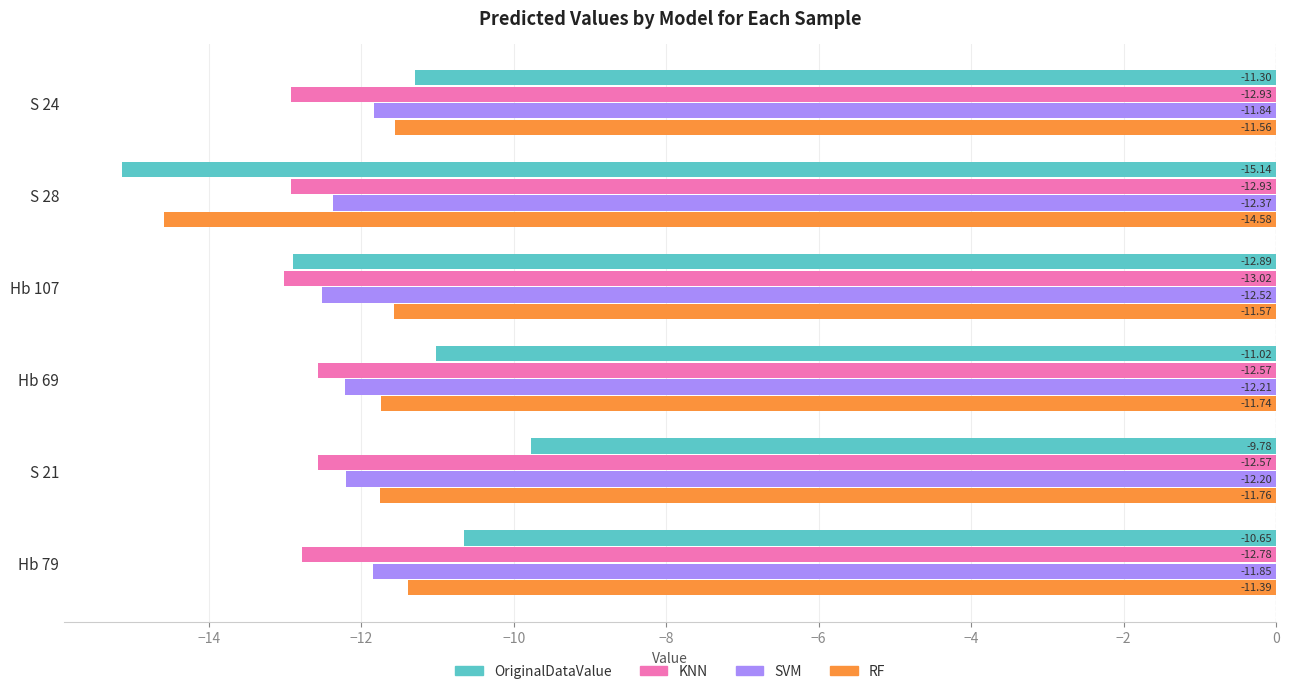

Which series has the largest range (max minus min)?

OriginalDataValue